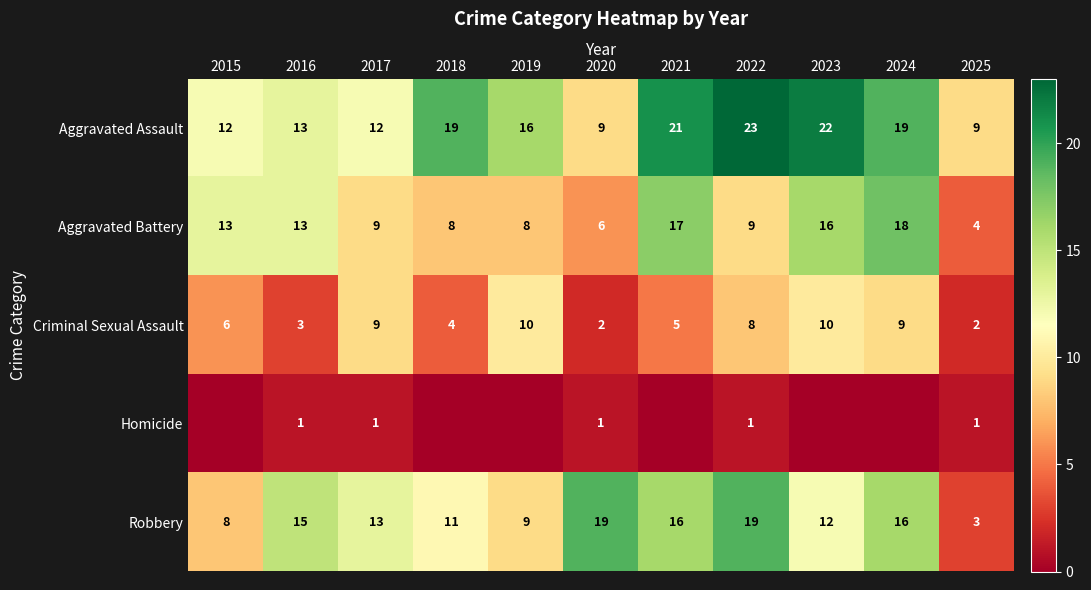

At which label does Criminal Sexual Assault reach its minimum?

2020